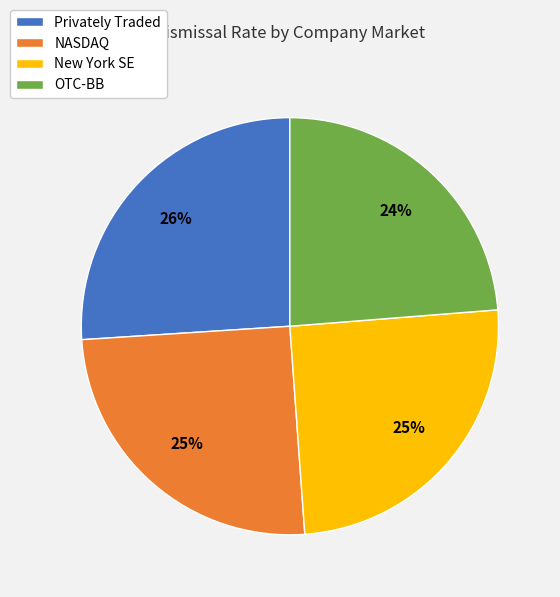

What is the largest slice in the pie chart?

Privately Traded